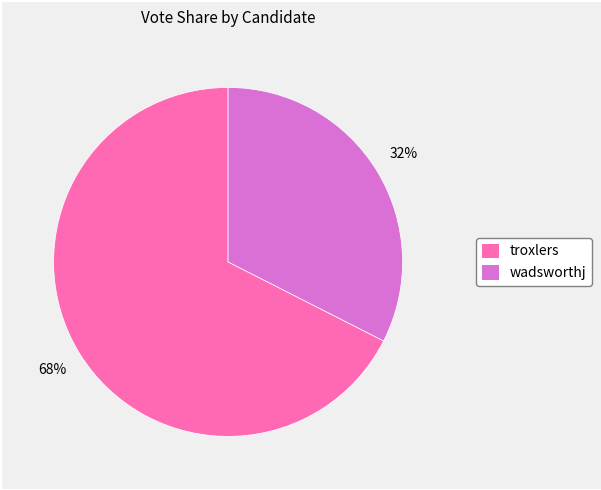

Is it true that wadsworthj is 18% of the pie?

False